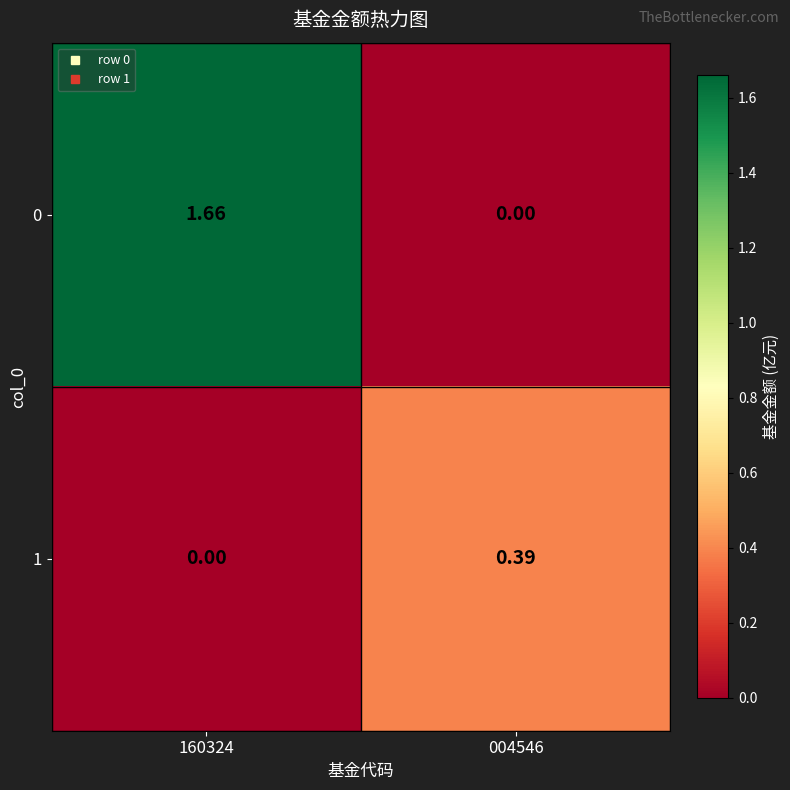

List the series in order of their peak value, lowest first.

1, 0